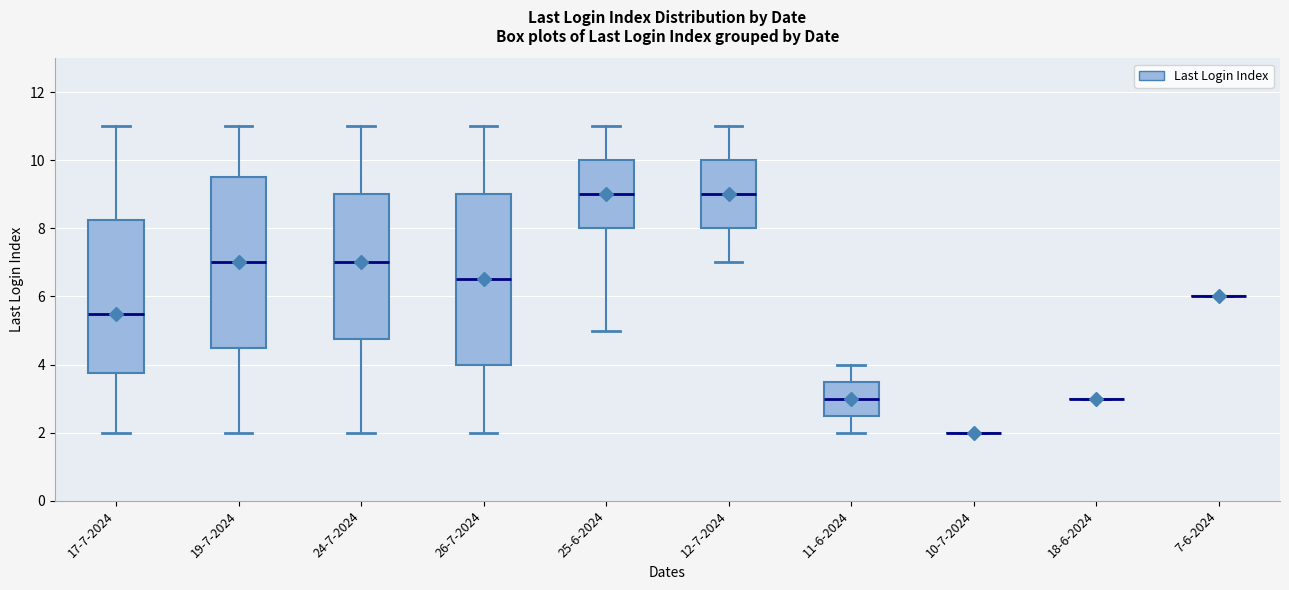

Where does the lower whisker of the box for 25-6-2024 end on the y-axis? The values are not printed on the chart, so give them approximately, as read against the axis.

5.0